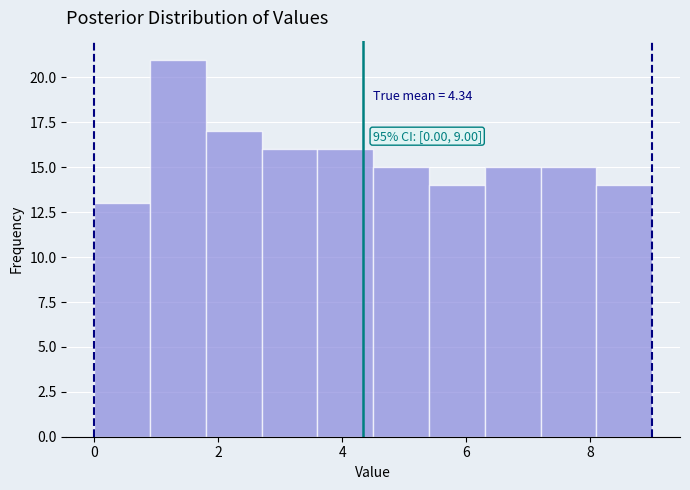

Which range on the x-axis has the tallest bar?

0.9 to 1.8